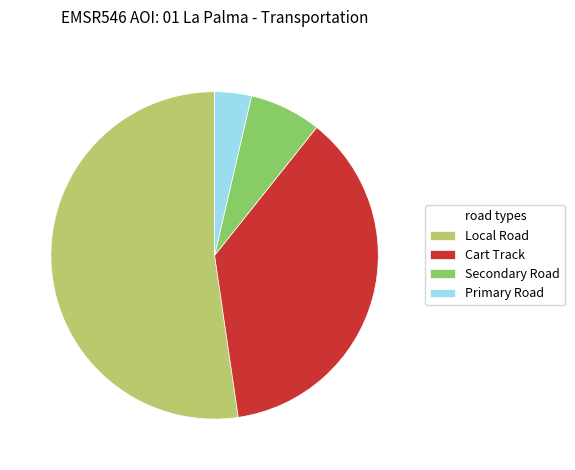

Which category has the smallest portion of the pie?

Primary Road